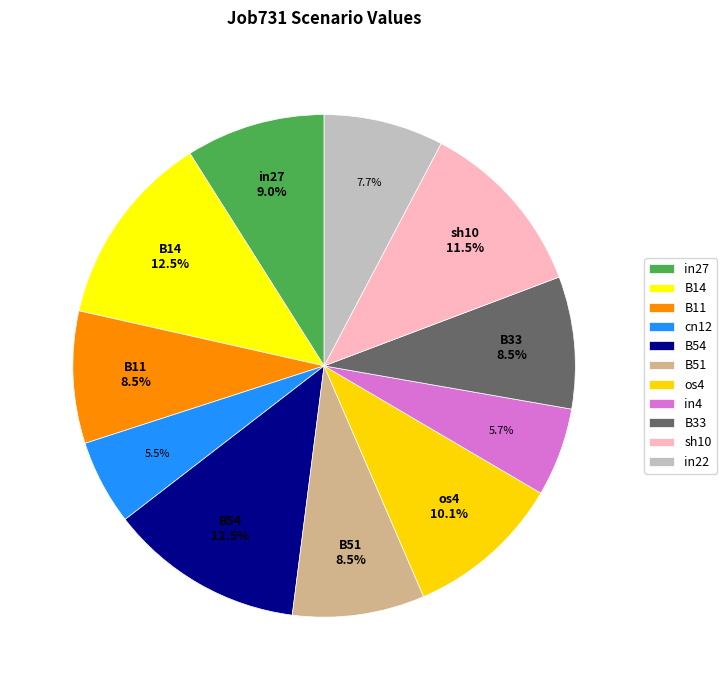

Count the number of slices in the pie.

11